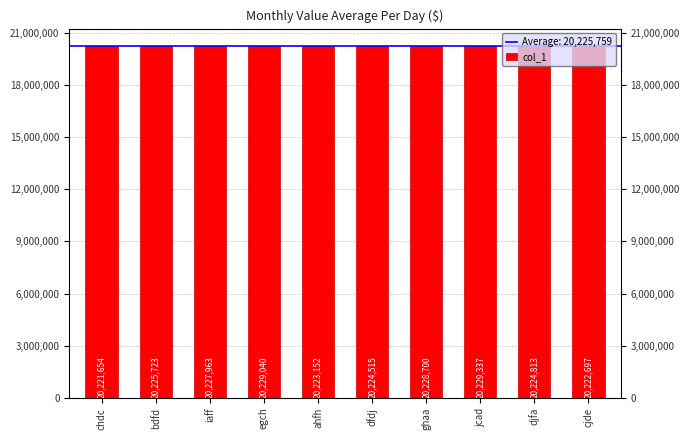

True or false: the data shows 10777801 at bdfd.

False